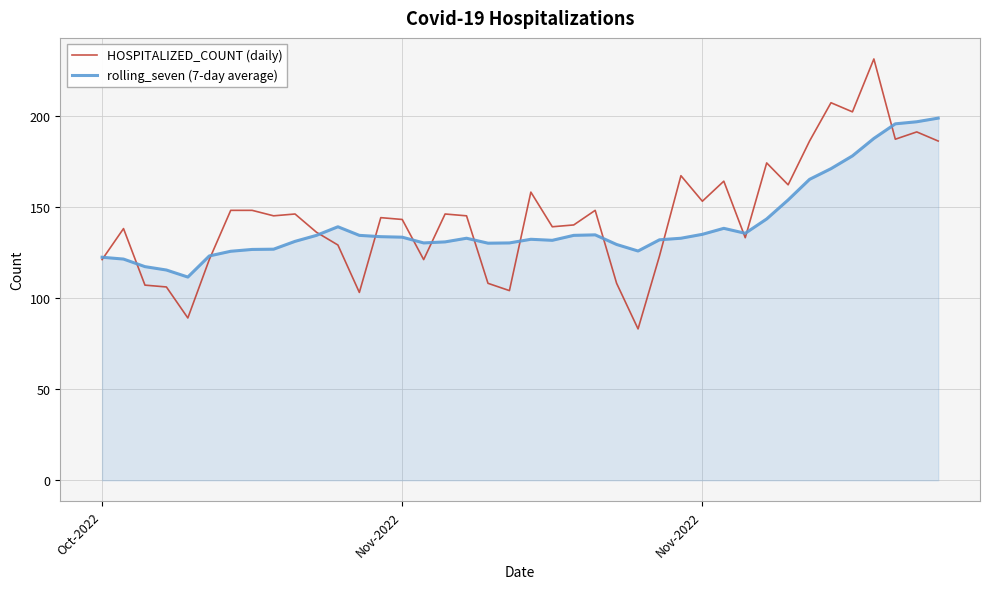

How many lines are shown in the chart?

2